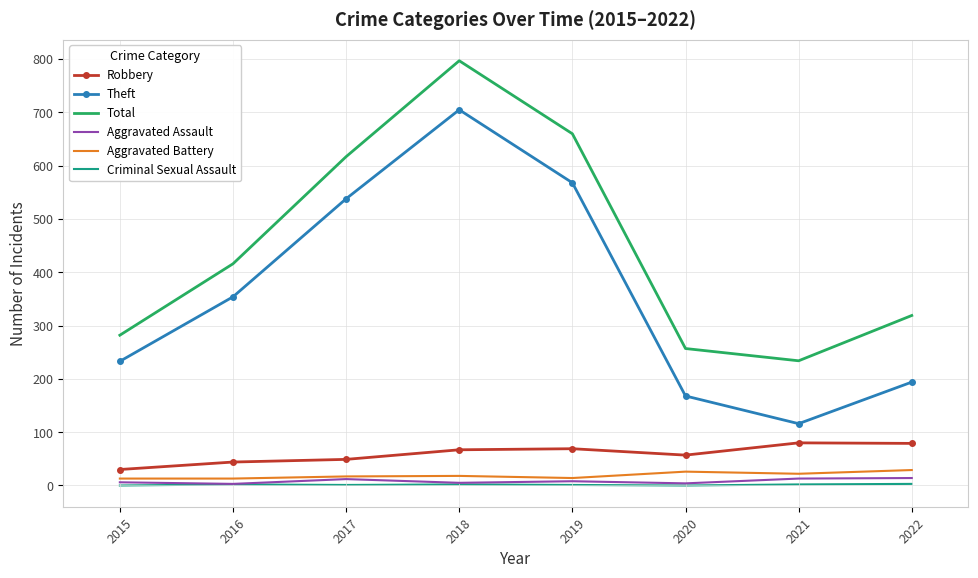

What is the difference between the highest and lowest values at 2019?

659